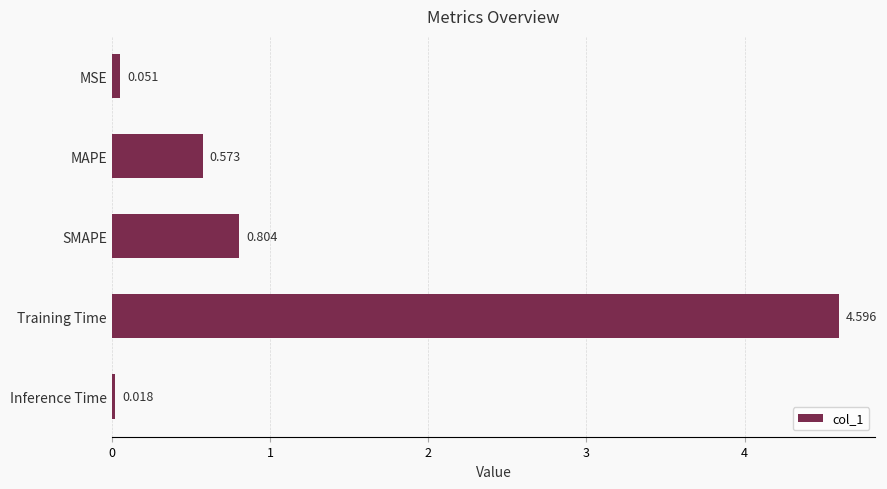

Which category has the lowest value across all series?

Inference Time